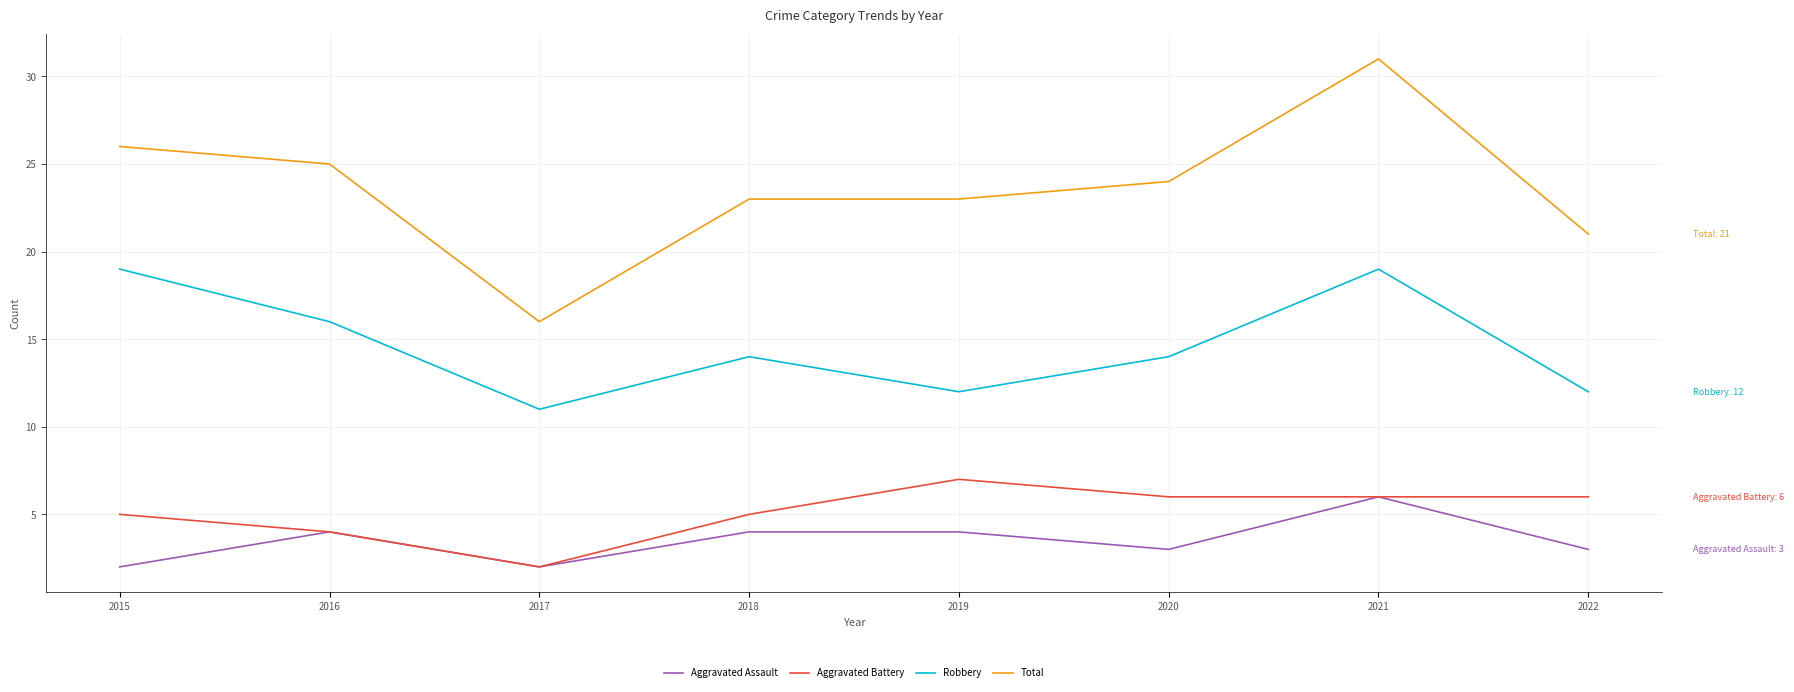

True or false: Robbery and Aggravated Battery intersect in this chart.

False